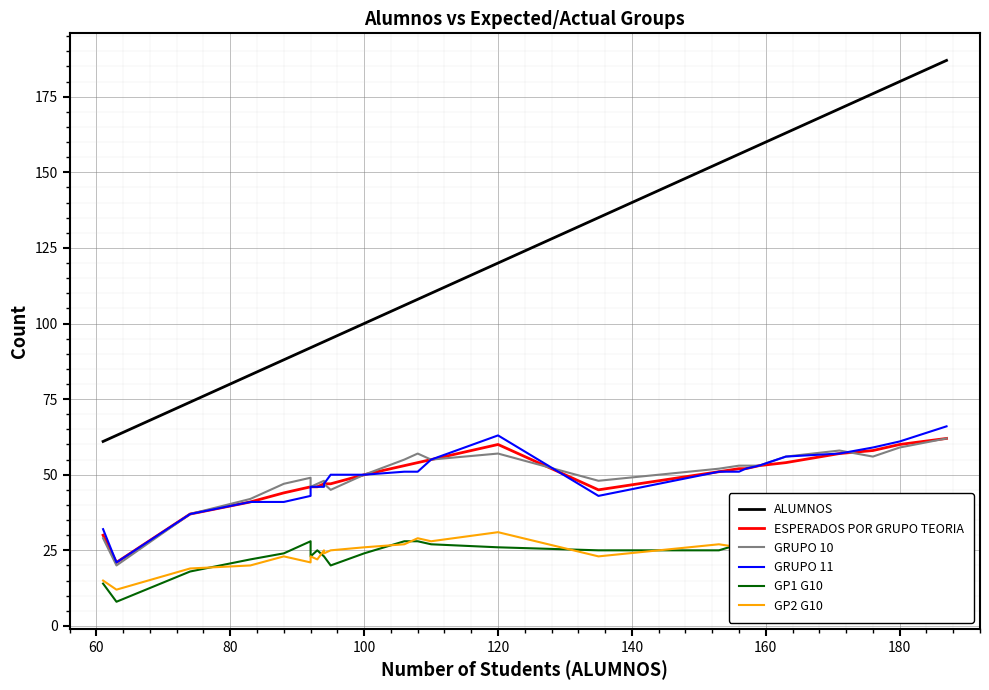

How many distinct data groups are displayed?

6